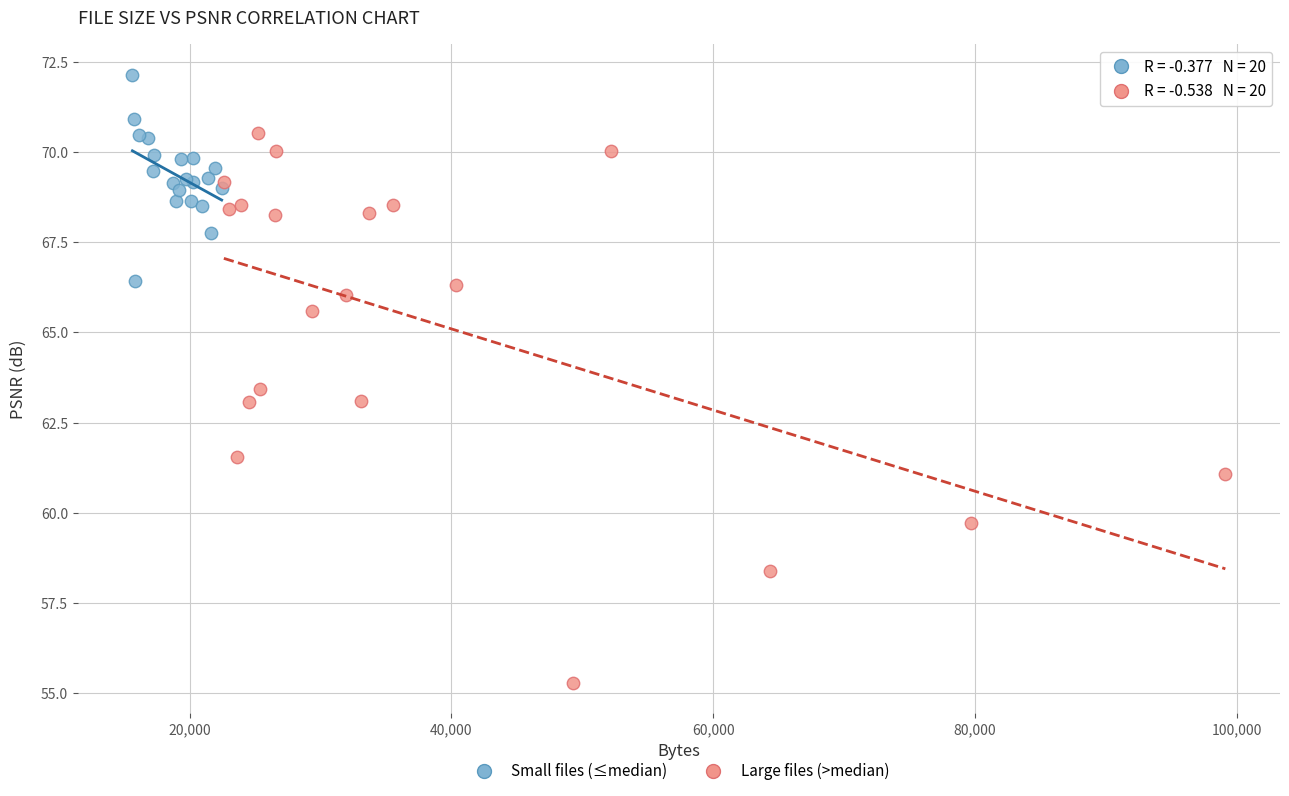

Which series contains the highest Y value?

Small files (≤median)